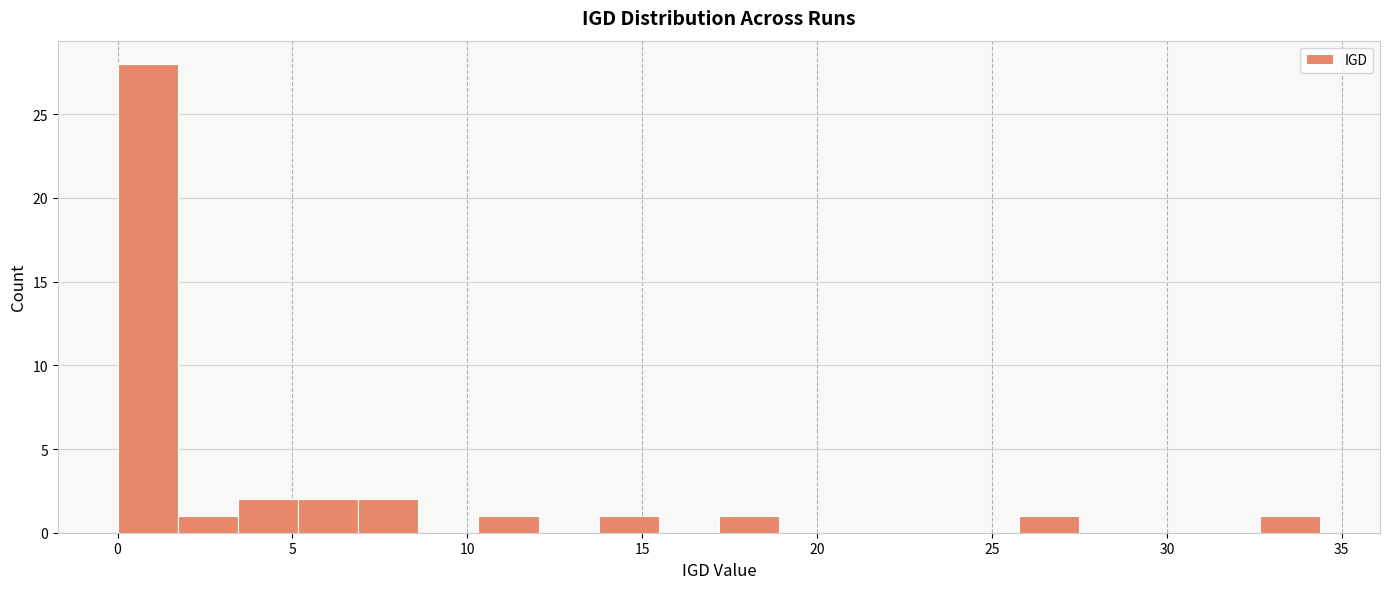

Read against the x-axis, roughly where is the centre of the tallest bar?

1.0